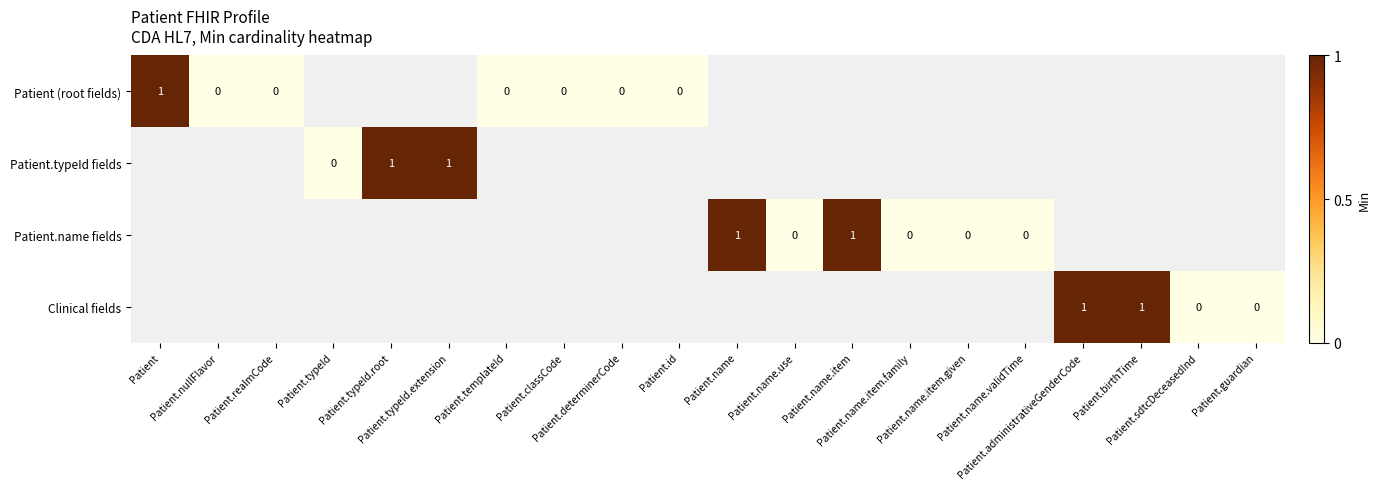

How many series are shown in this chart?

4